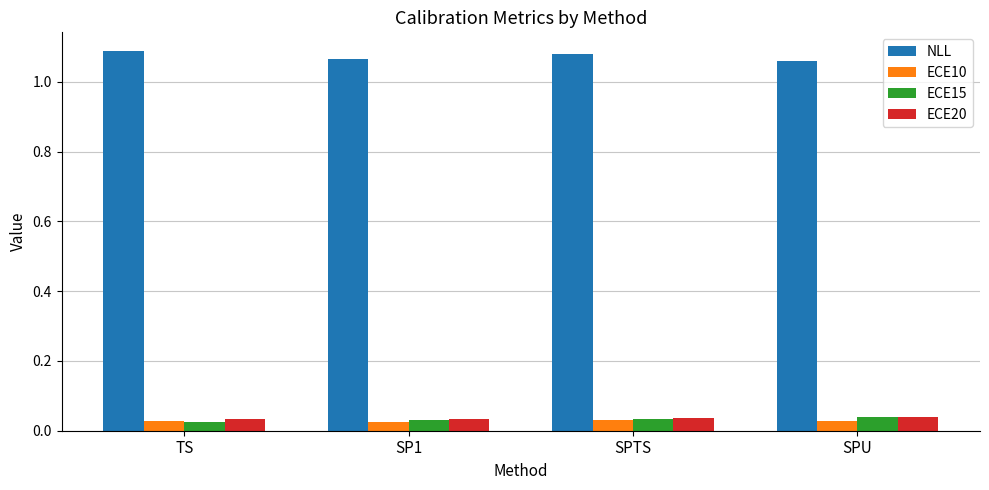

What is the difference between the highest and lowest values at SPTS?

1.0